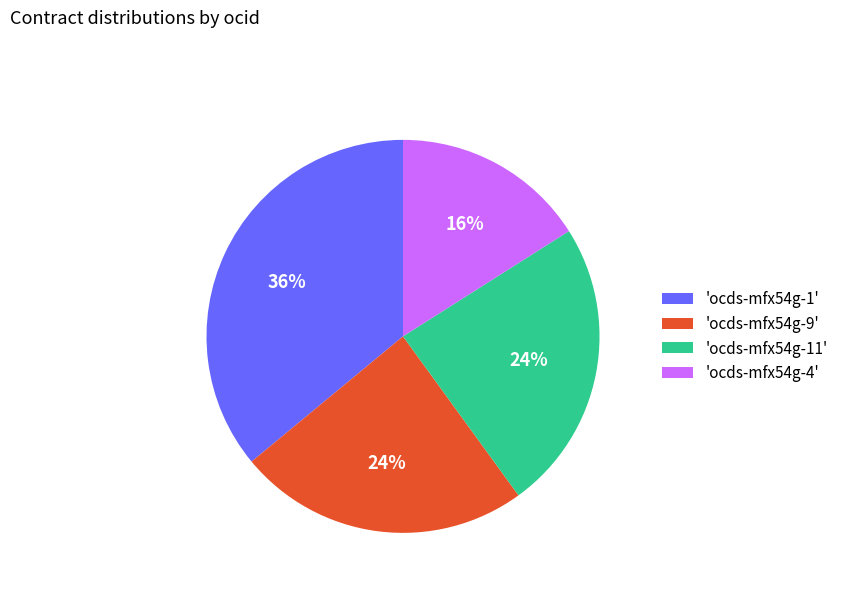

How many segments does this pie chart have?

4